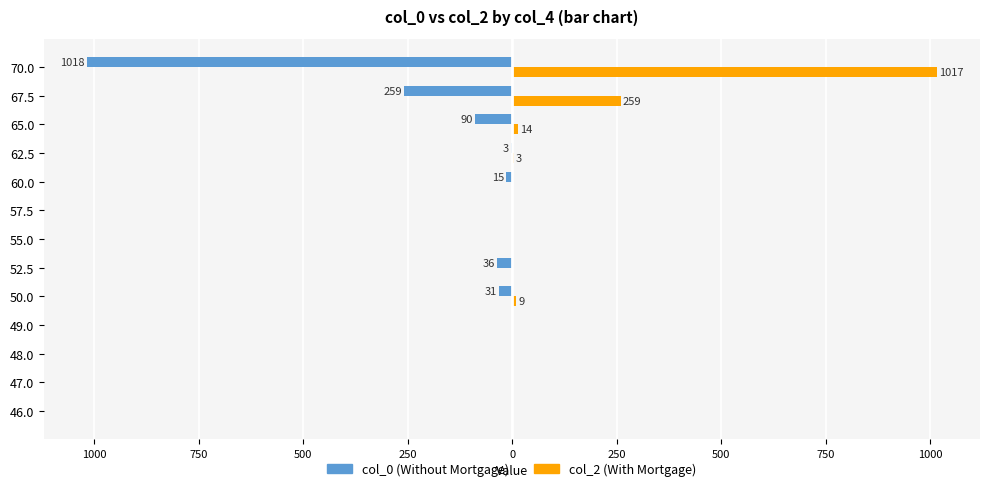

True or false: col_2 has a value of 368 at 70.0.

False